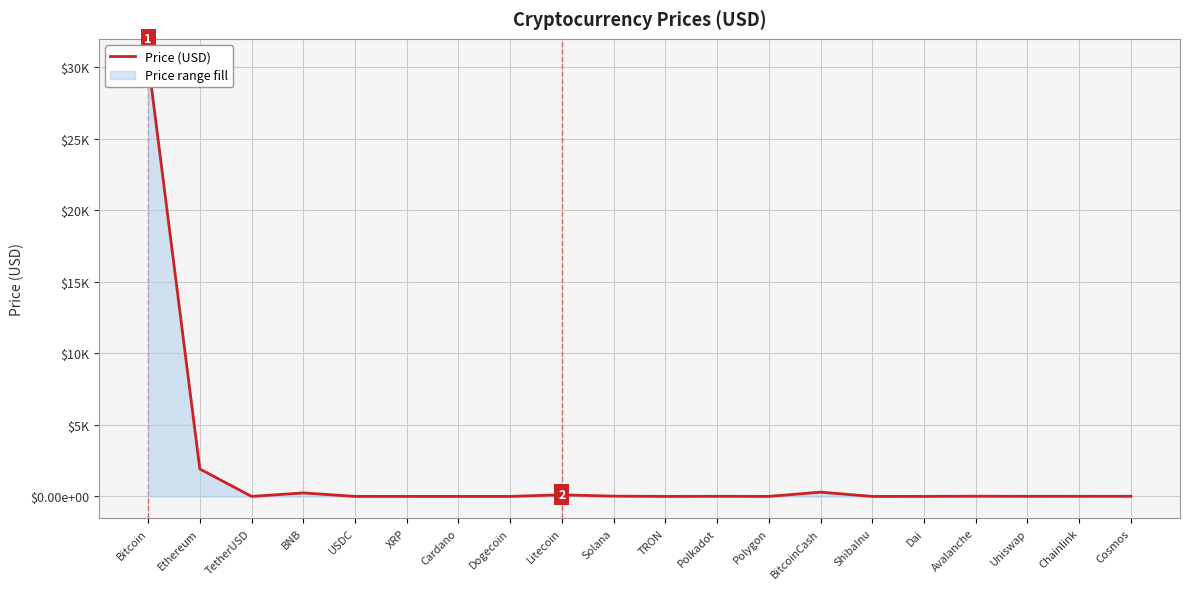

What is the sum of the values at Cardano and TetherUSD?

1.3